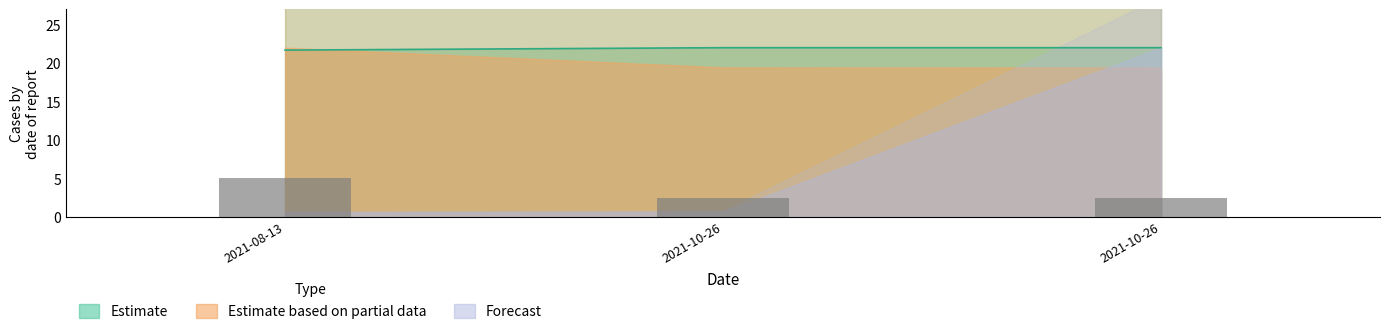

Which category has the highest value in the Estimate based on partial data series?

2021-08-13